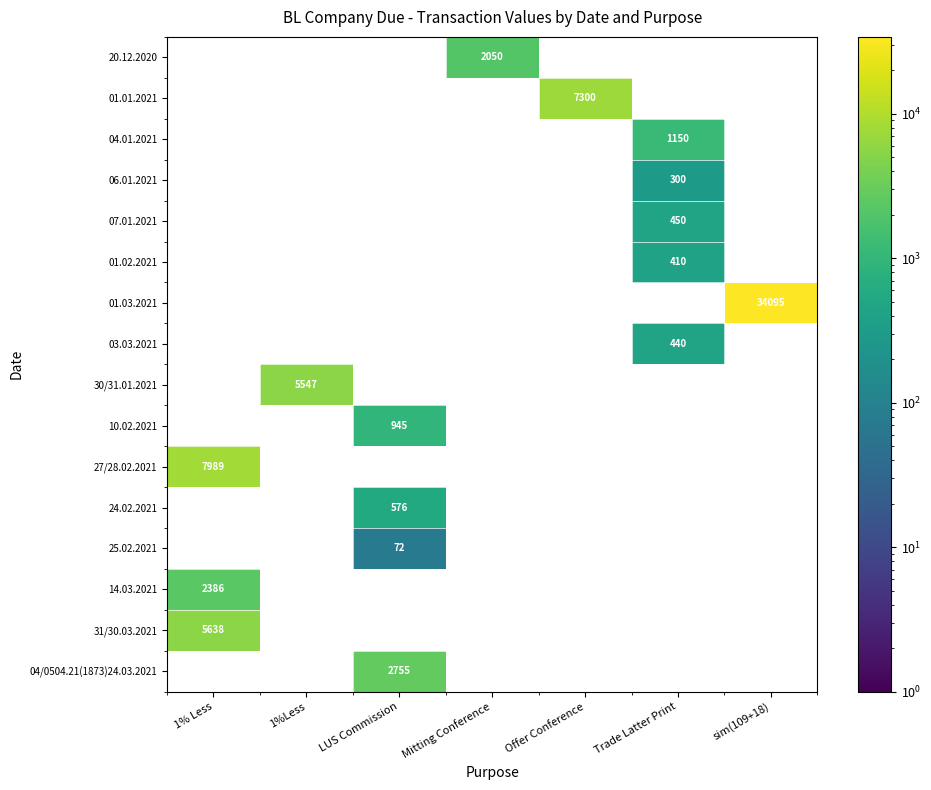

What is the greatest value displayed?

34095.0